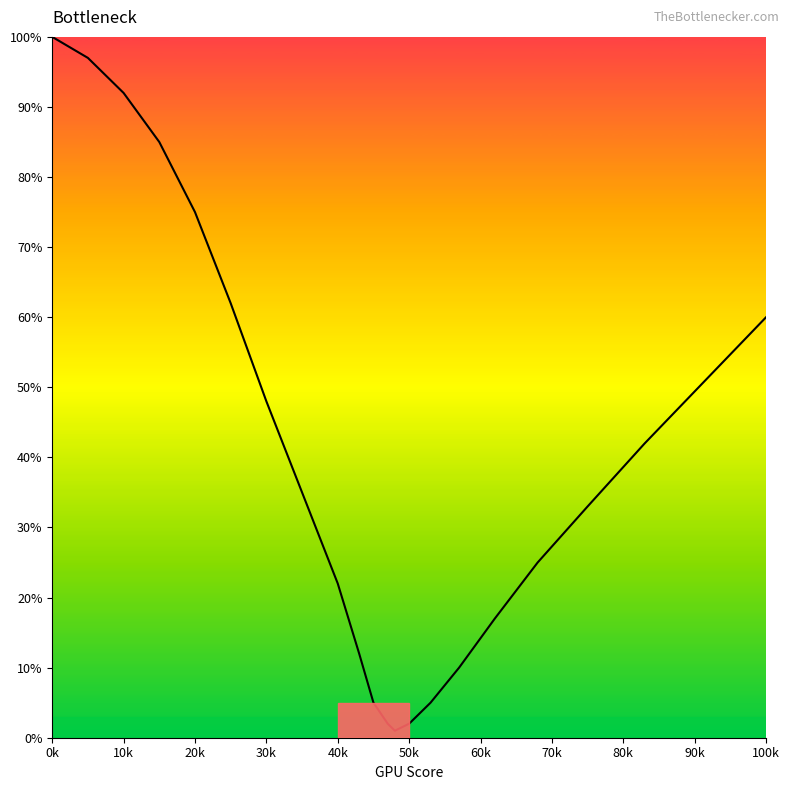

What is the maximum value shown in the chart?

100